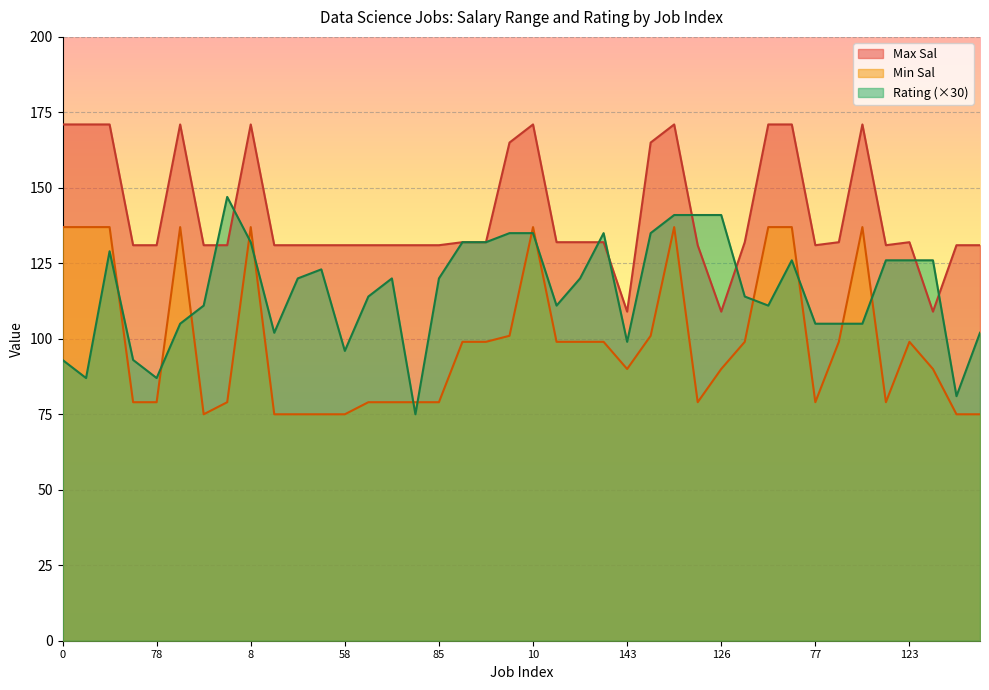

What is the total value across all series at 114?

351.0